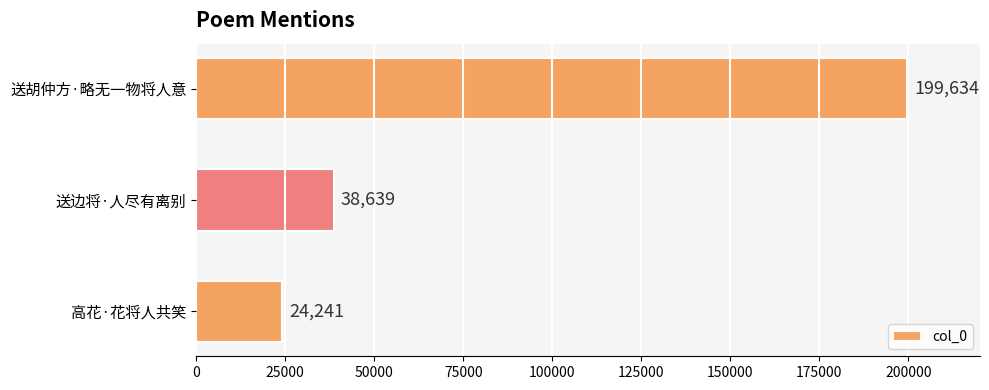

List the labels in order of value, smallest first.

高花·花将人共笑, 送边将·人尽有离别, 送胡仲方·略无一物将人意